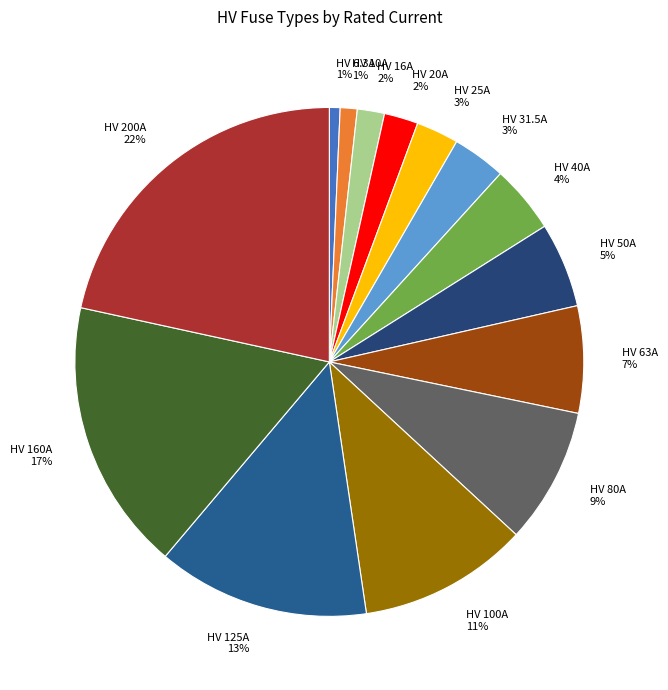

What percentage is the HV 80A slice, to the nearest percent?

9%